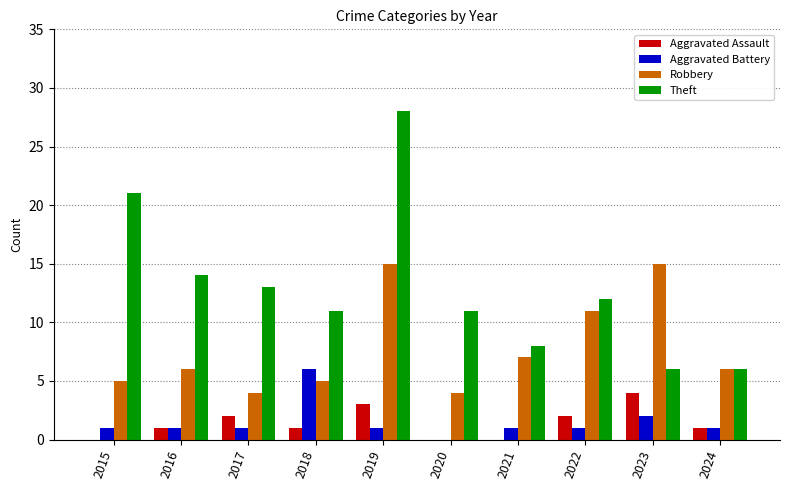

How many categories are shown in the chart?

10